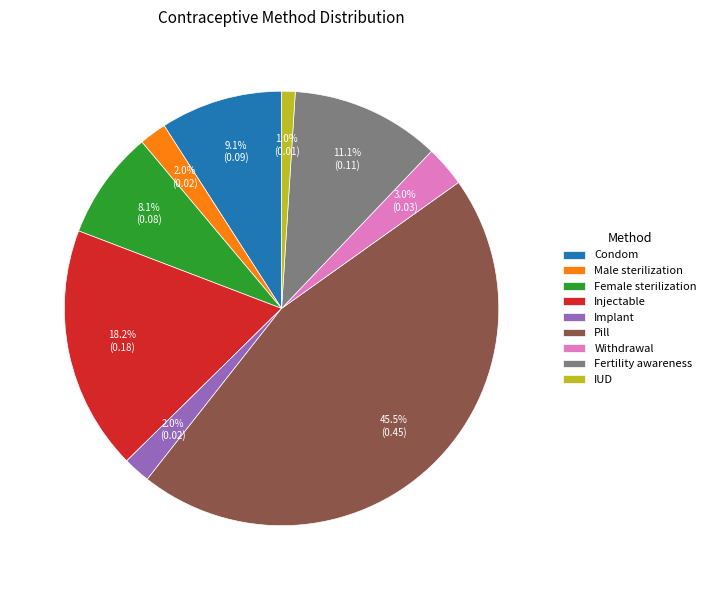

How many segments does this pie chart have?

9